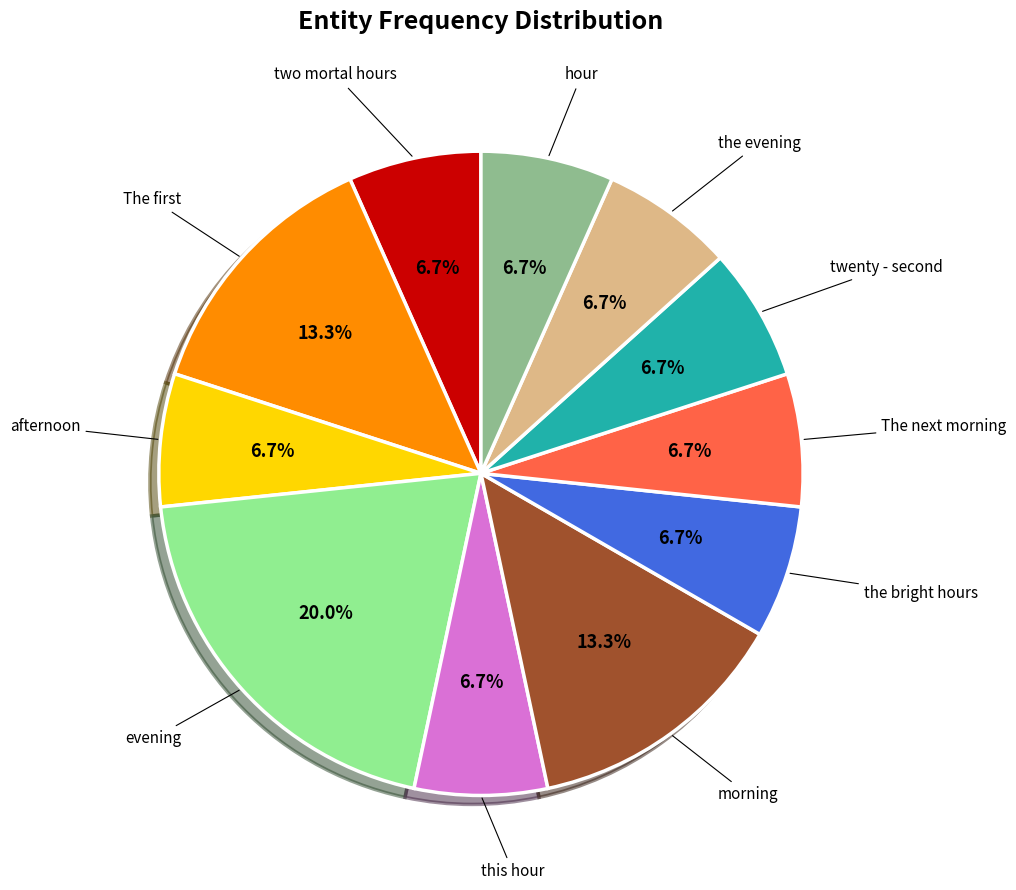

What percentage is the morning slice, to the nearest percent?

13%